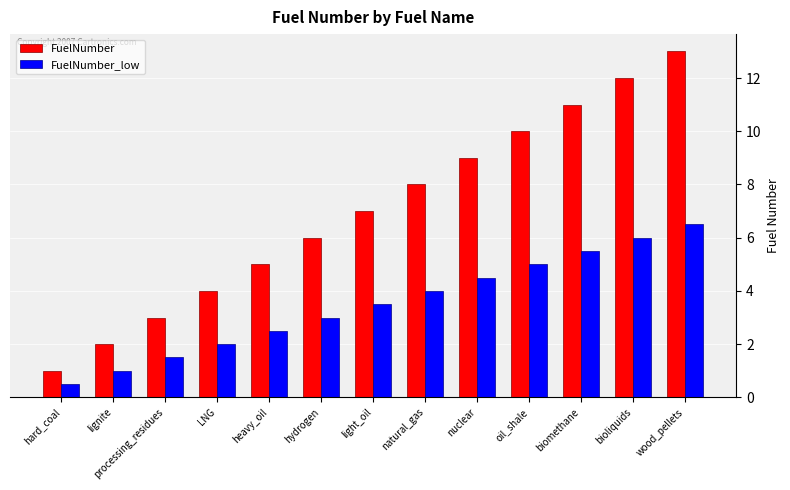

What is the spread (max minus min) of values at biomethane?

5.5